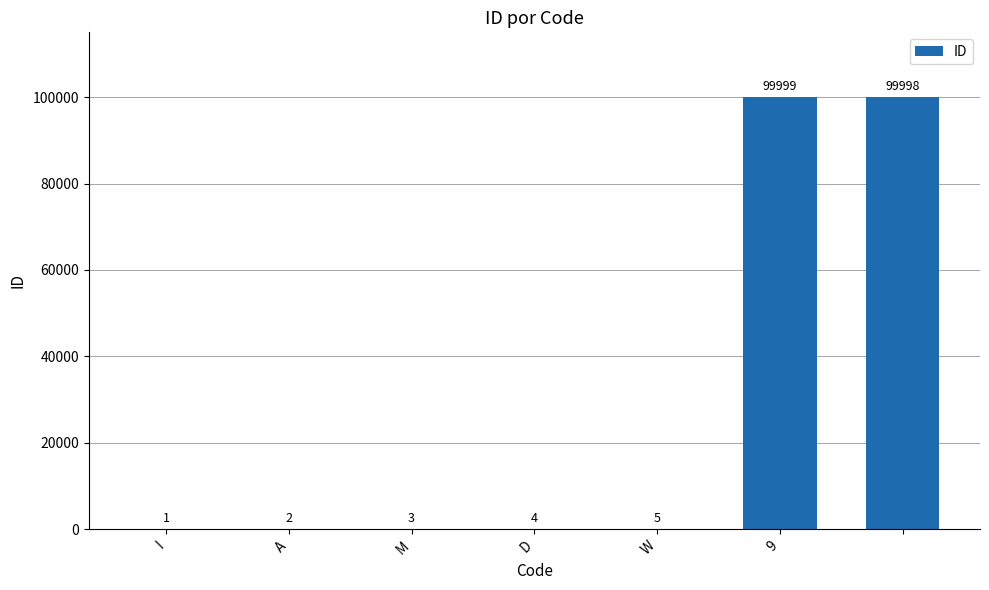

What is the maximum value shown in the chart?

99999